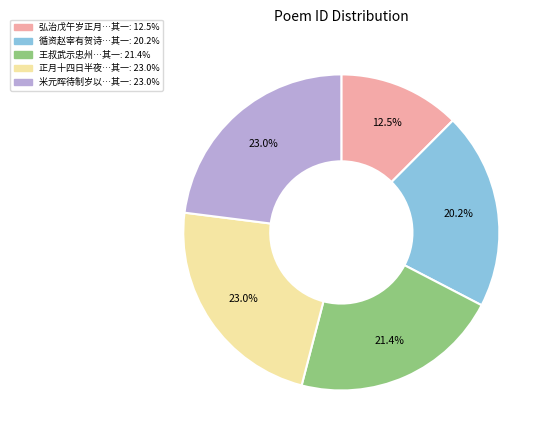

Is there a majority slice in this chart?

No